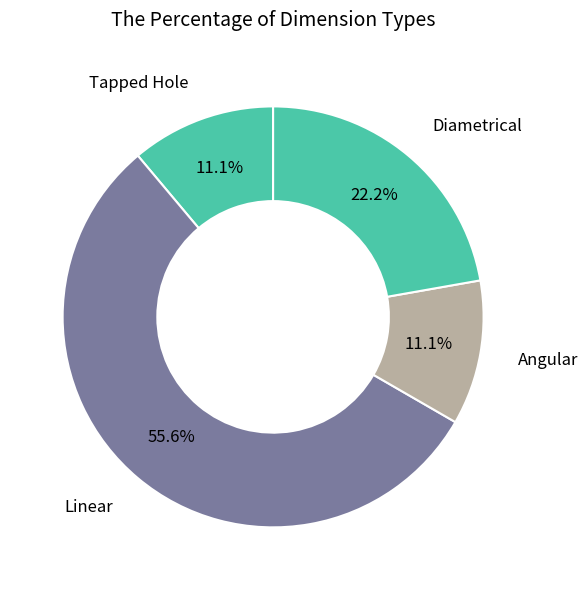

How much of the chart is everything except Angular?

88.9%